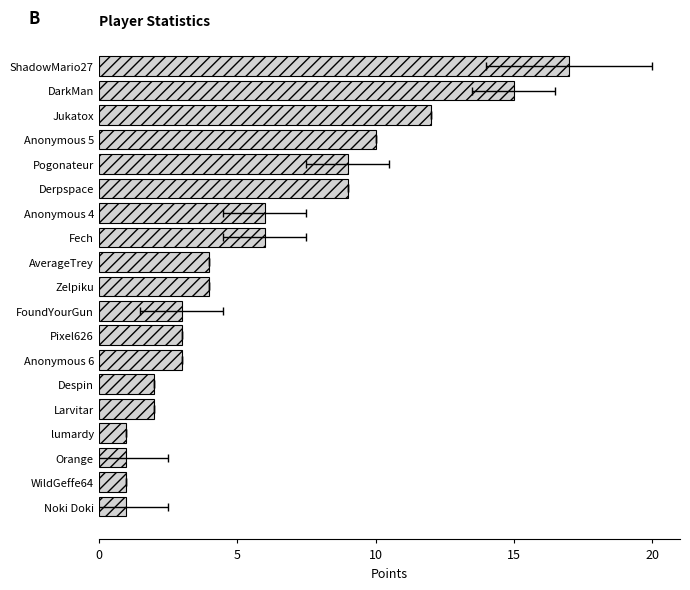

What is the minimum value shown in the chart?

1